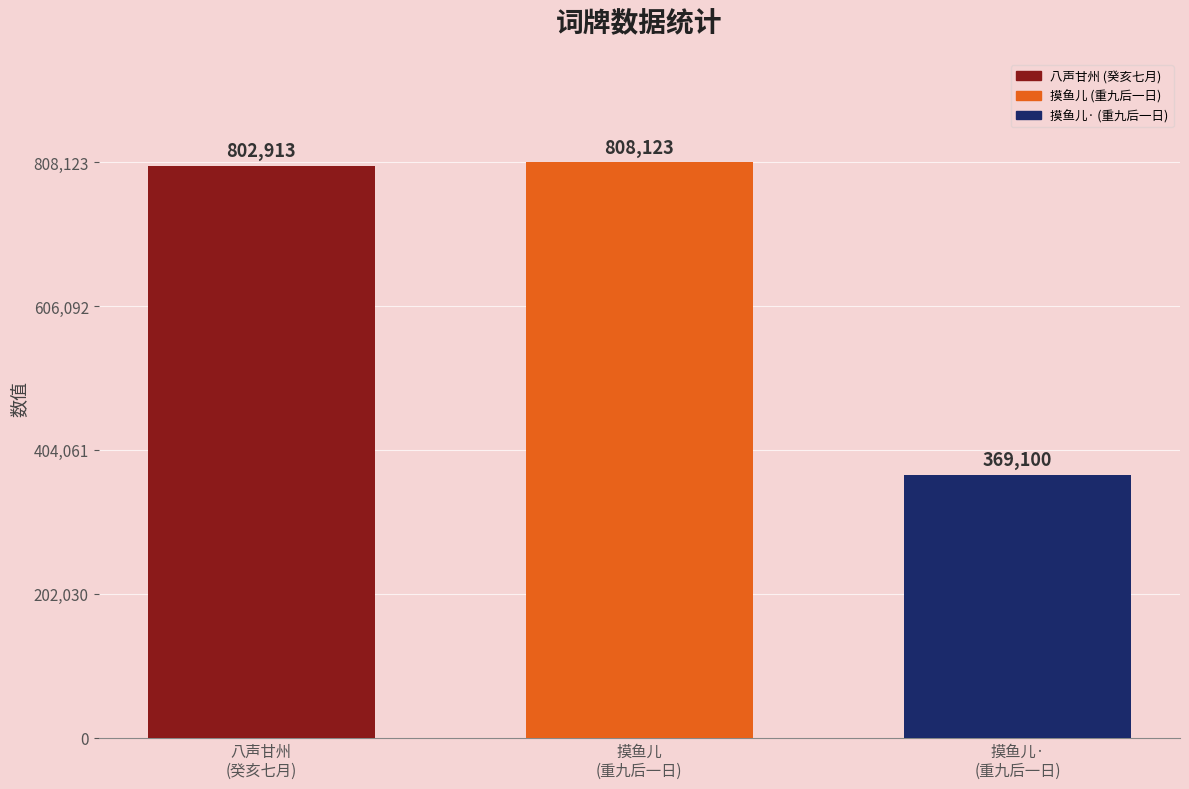

What is the minimum value shown in the chart?

369100